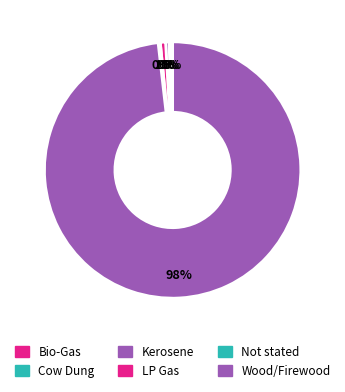

Is the sum of Wood/Firewood and LP Gas greater than half?

Yes